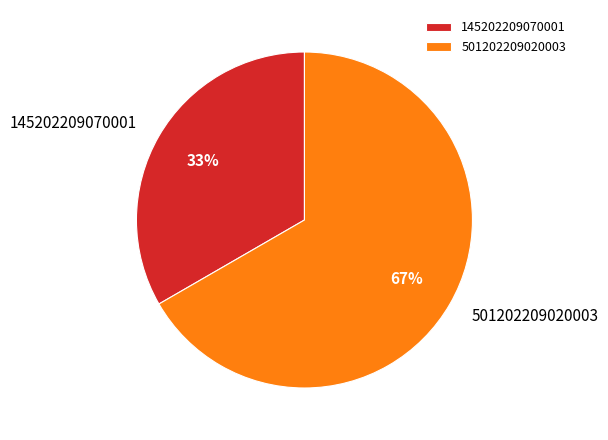

Which slice is the largest?

501202209020003